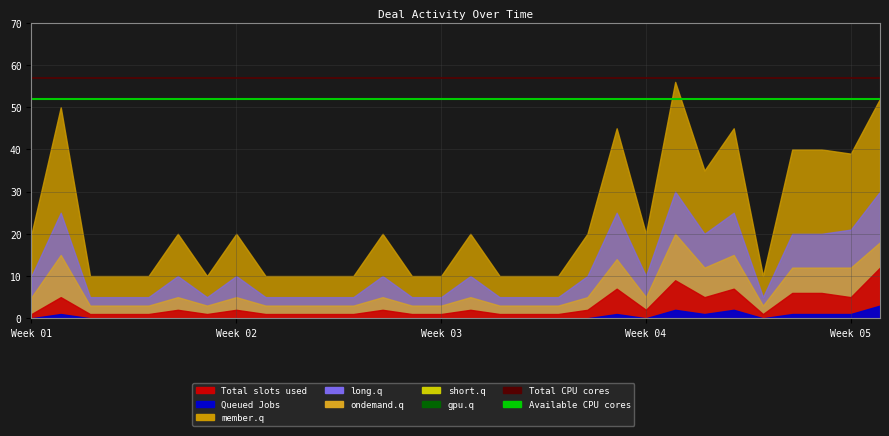

At which label is Available CPU cores closest to 52?

Week 01